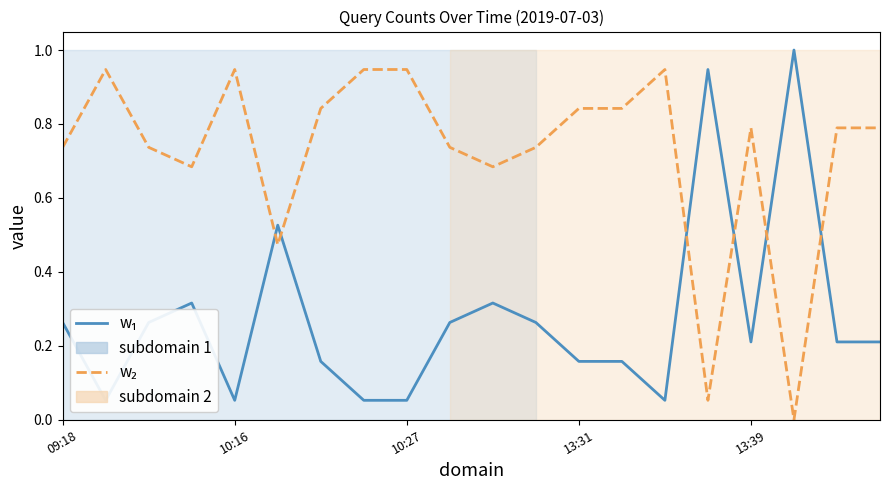

The w₁ series shows 0.2 at 18. True or false?

True